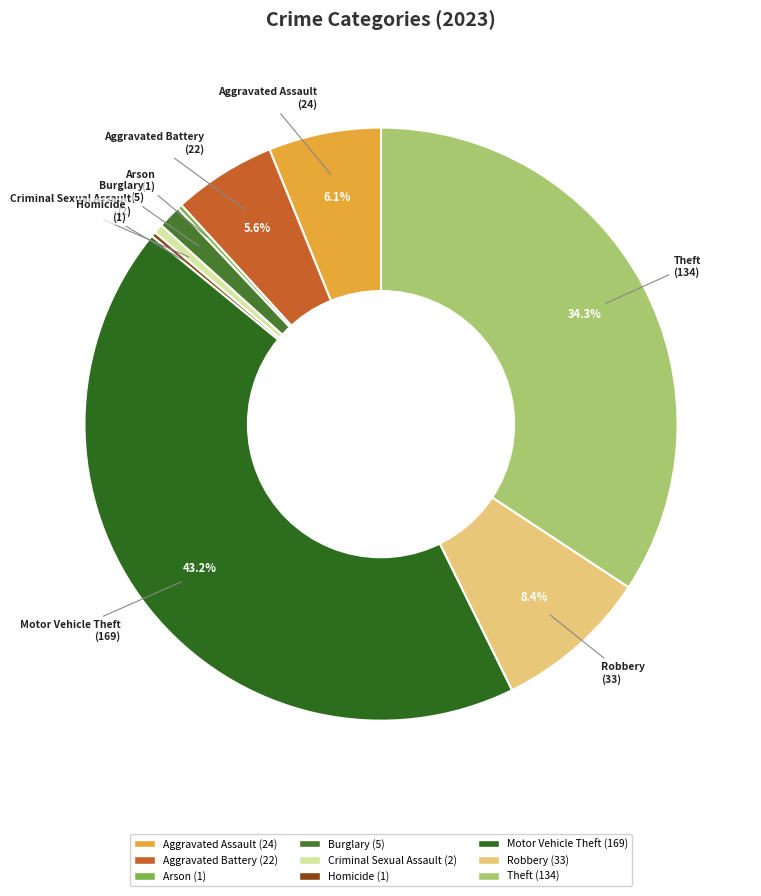

How much of the chart is everything except Aggravated Assault?

93.9%